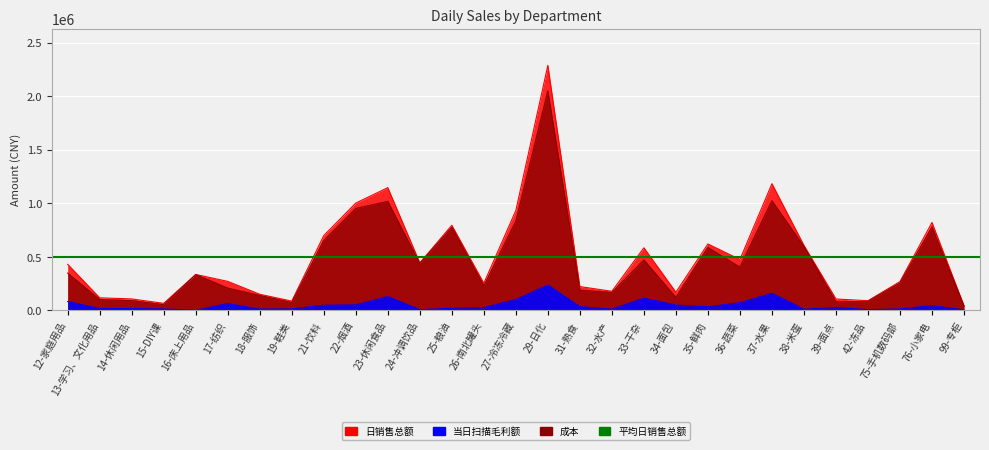

What value does the 日销售总额 series have at 33-干杂?

584030.7